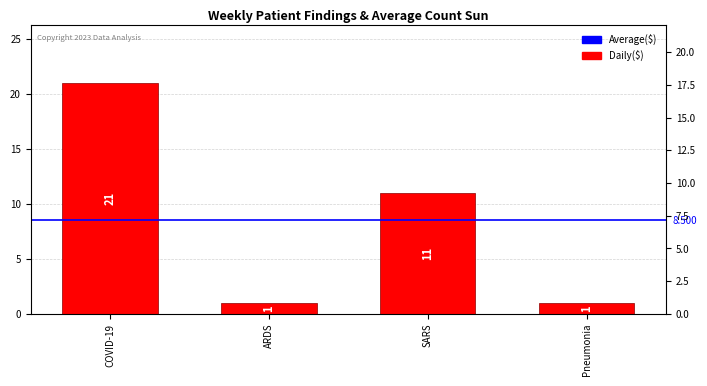

At which label does the data first exceed 11?

COVID-19